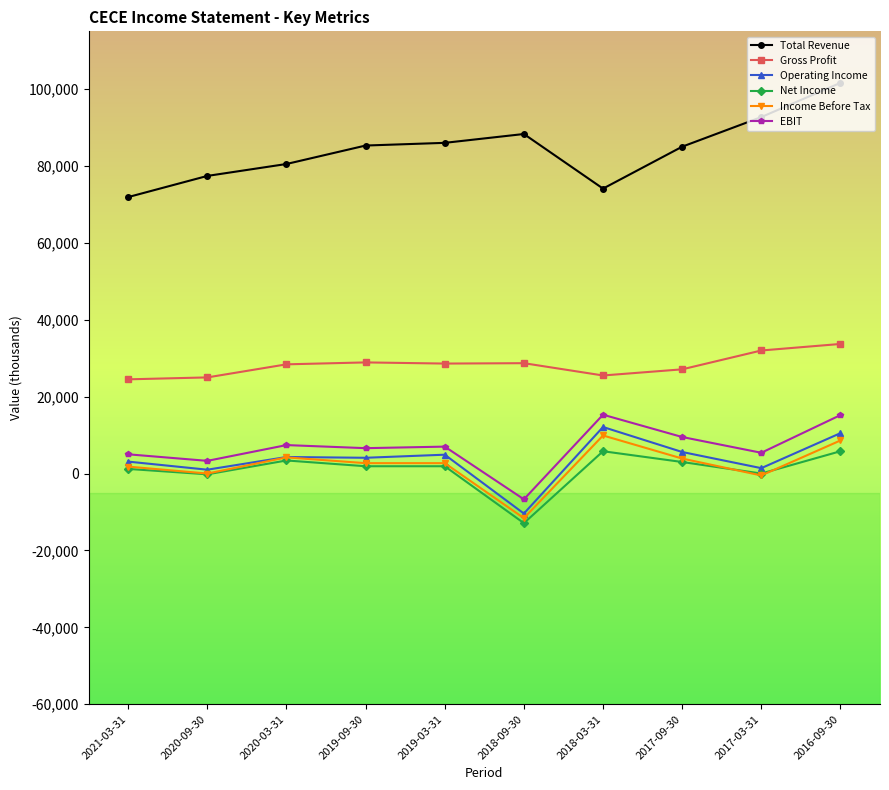

Is it true that EBIT equals 9500 at 2017-09-30?

True